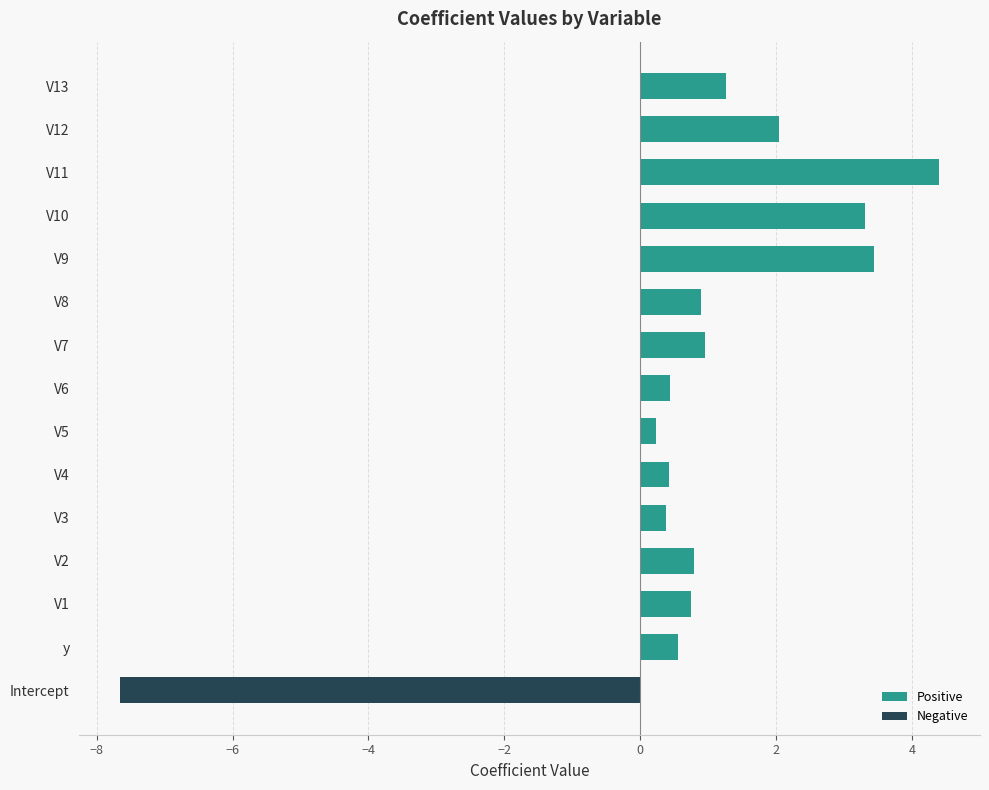

Rank the series by their average value, from highest to lowest.

Positive, Negative